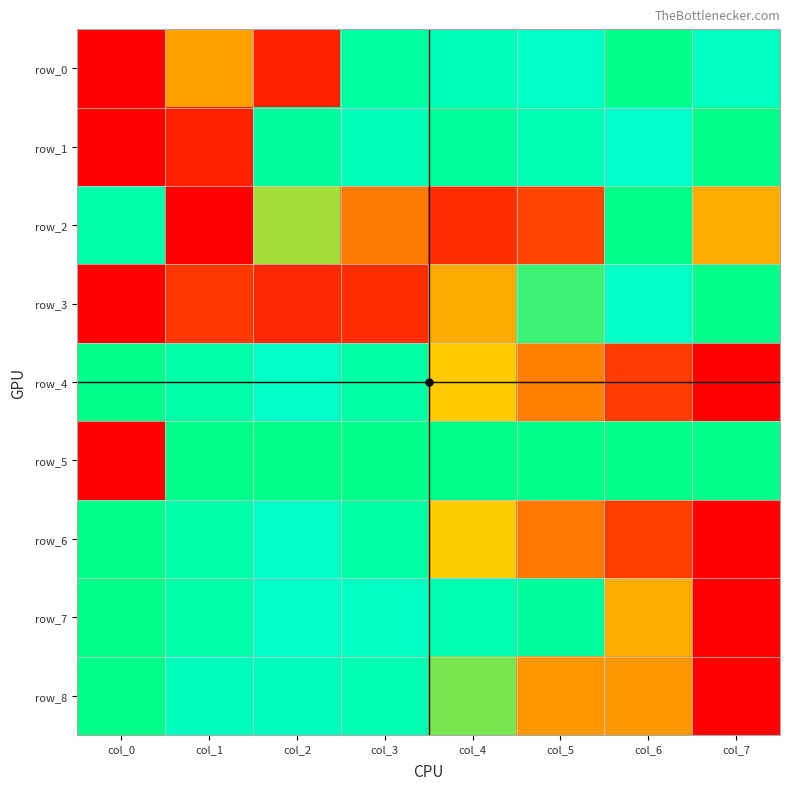

What is the total value across all series at col_3?

5.8